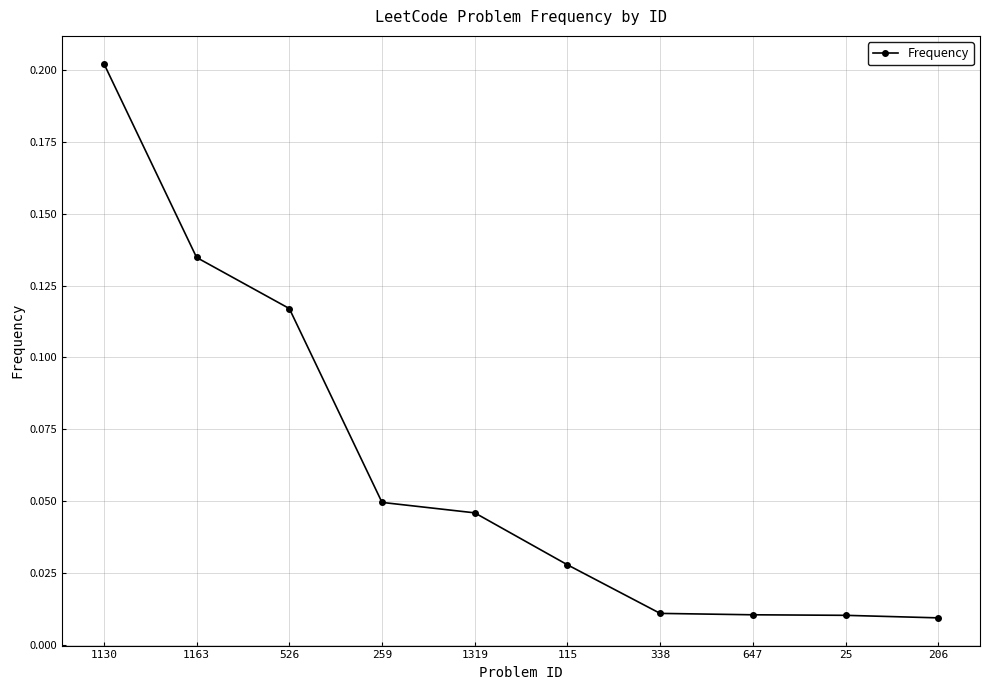

How many lines are shown in the chart?

1